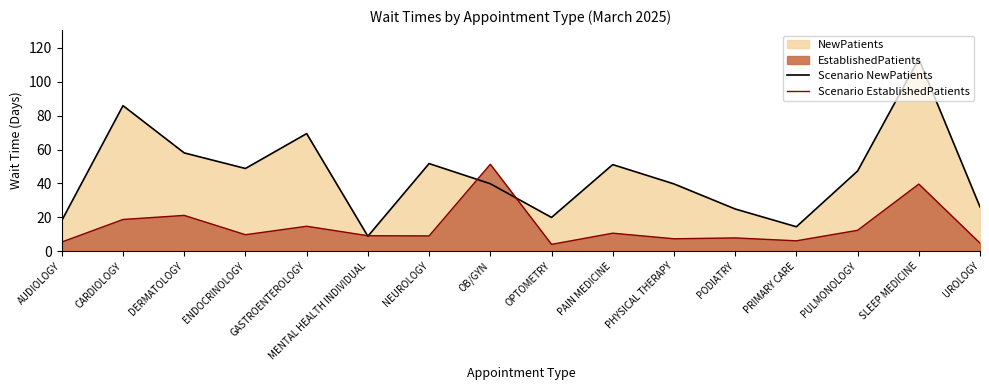

True or false: Scenario NewPatients and Scenario EstablishedPatients cross at least once.

True